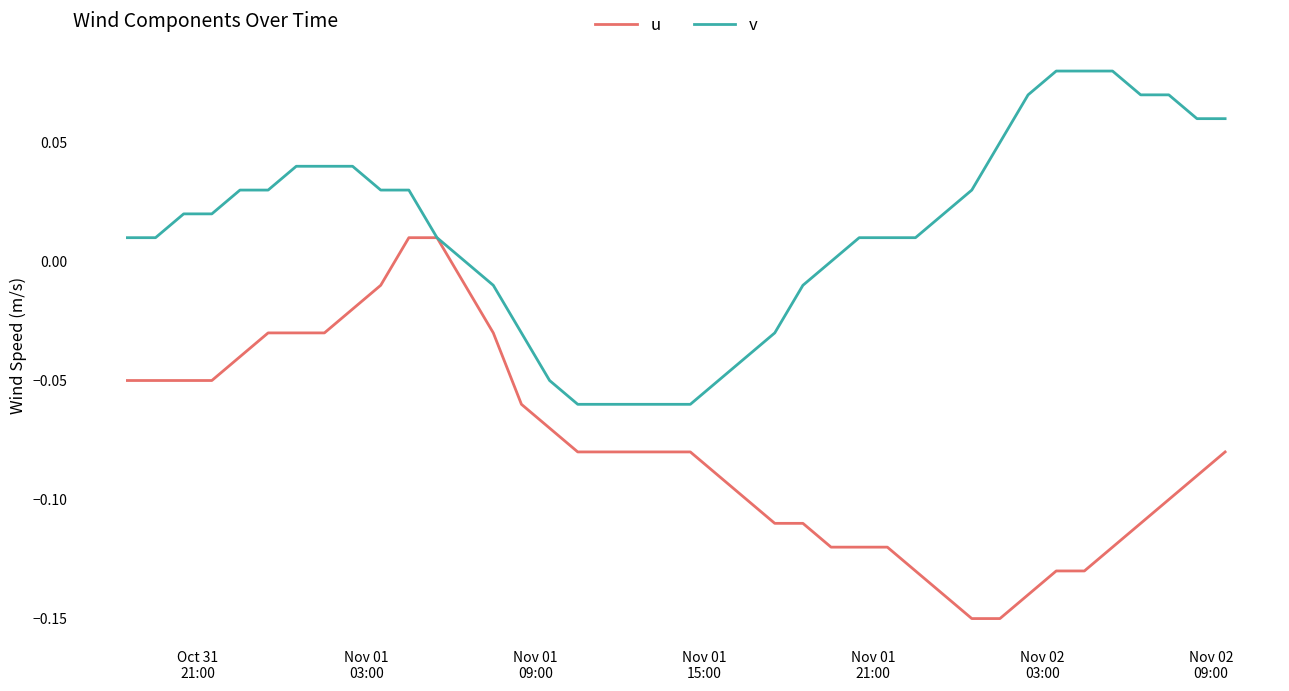

List the series in order of their overall mean, highest first.

v, u